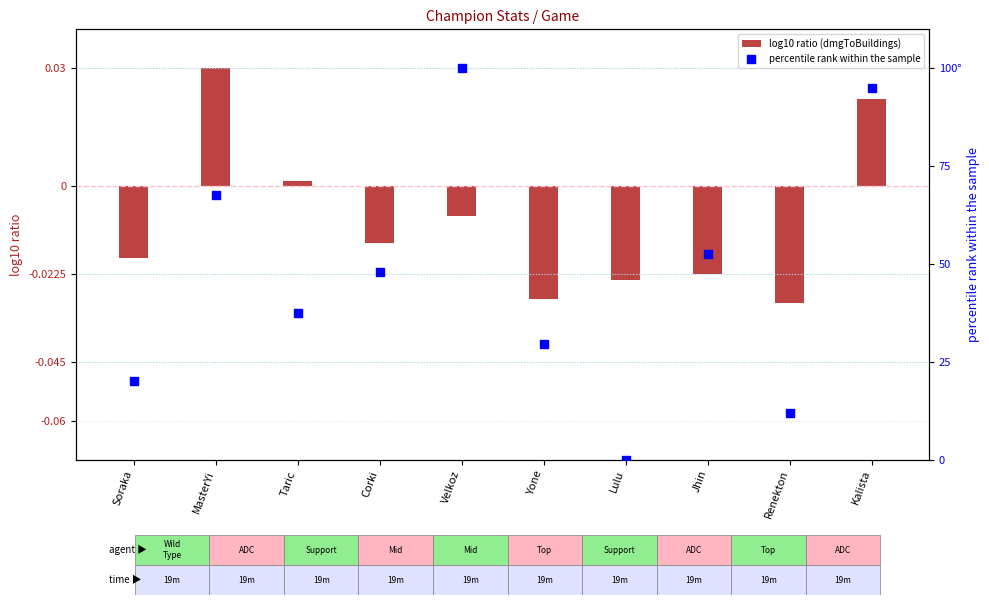

What is the total value across all series at Renekton?

11.8